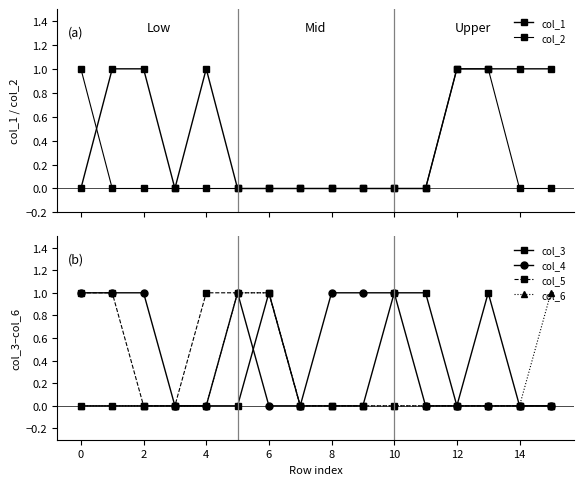

The value of col_4 at 14 is 0. True or false?

True